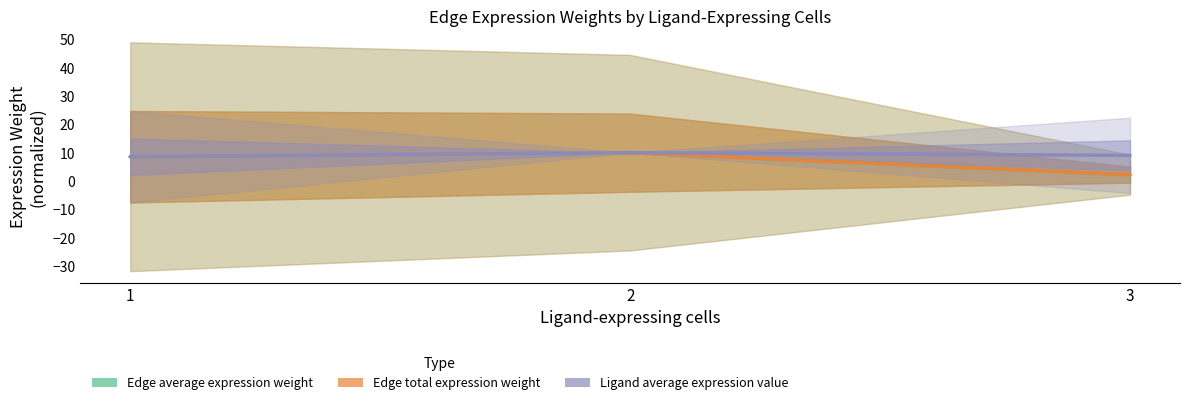

Which series has the largest range (max minus min)?

Edge average expression weight